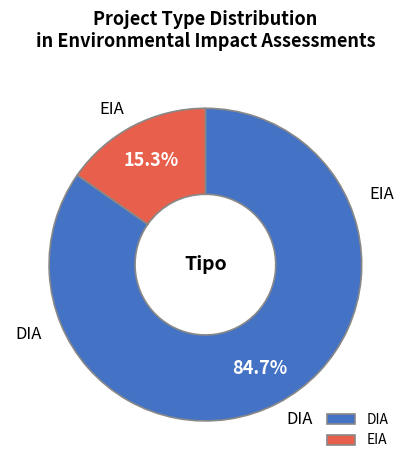

Is there a majority slice in this chart?

Yes